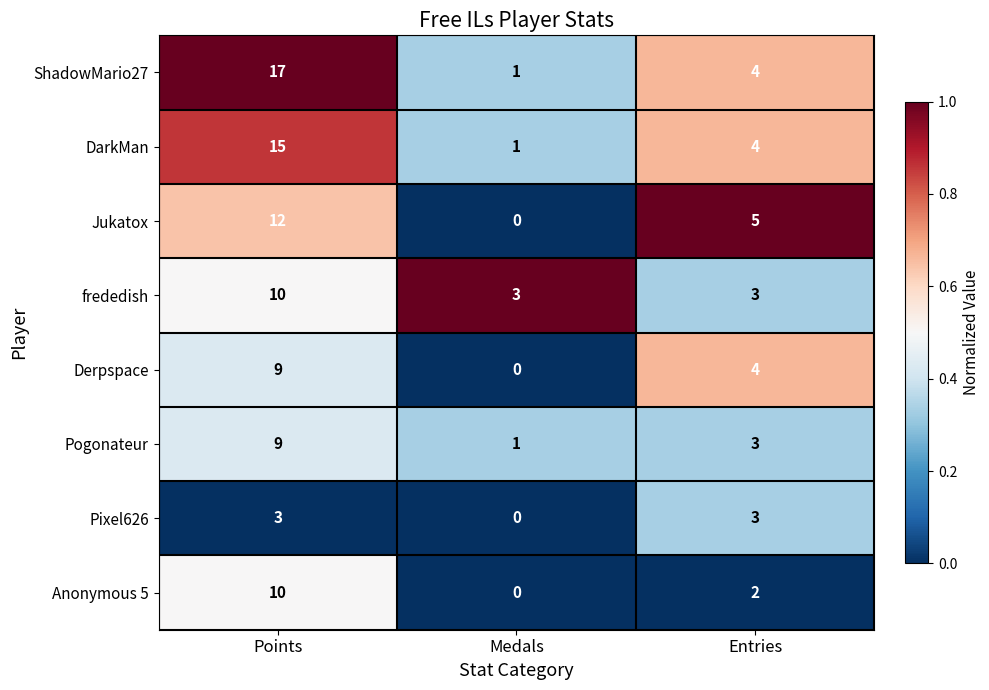

Is it true that Pixel626 equals 3 at Entries?

True